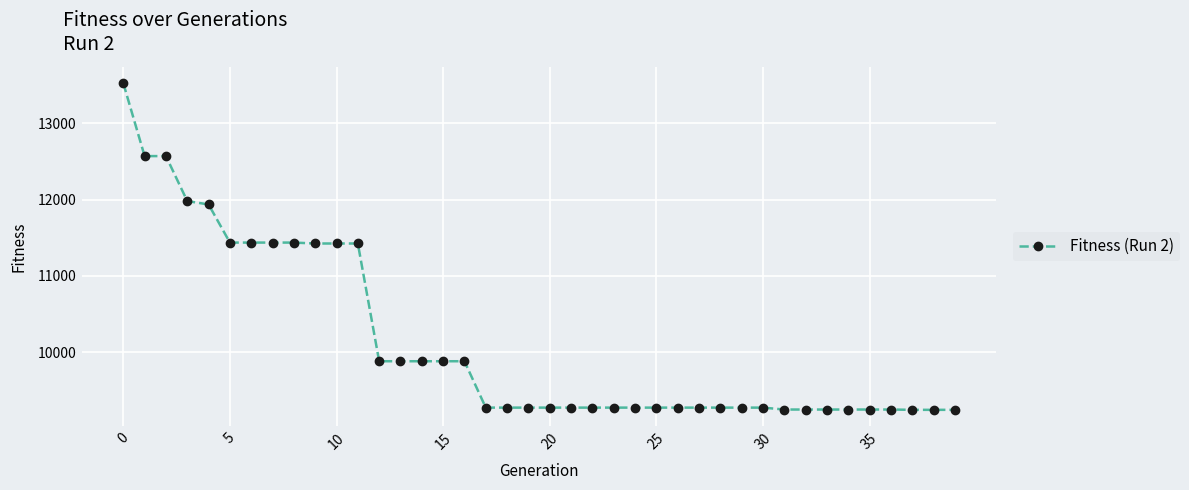

What is the difference between the maximum and minimum values?

4275